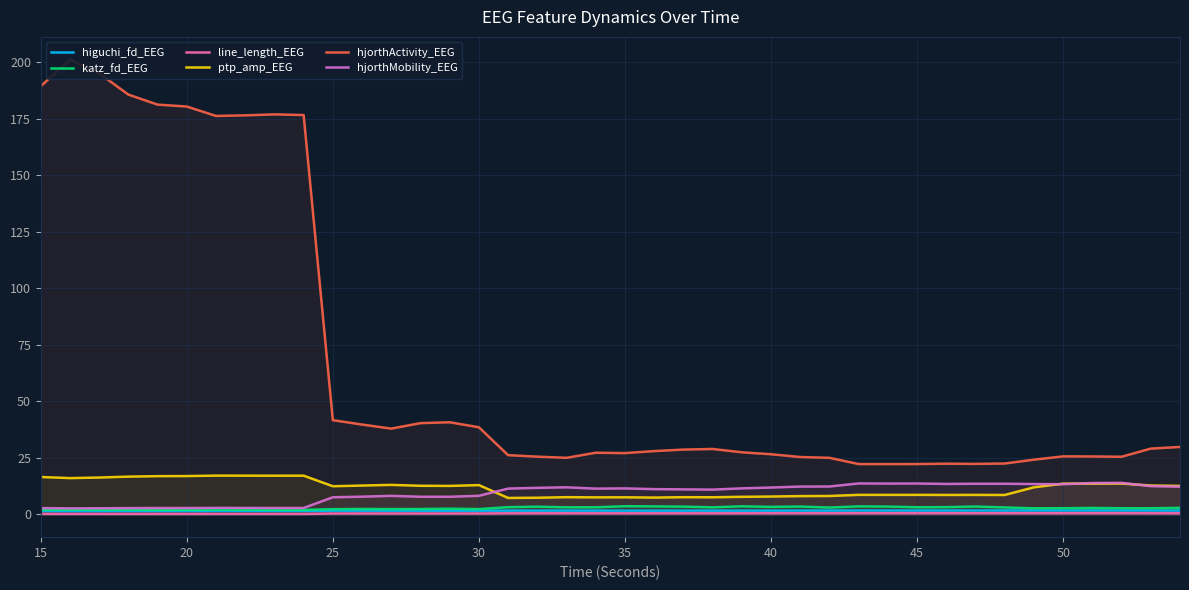

Rank the series at 30 from highest to lowest value.

hjorthActivity_EEG, ptp_amp_EEG, hjorthMobility_EEG, katz_fd_EEG, higuchi_fd_EEG, line_length_EEG